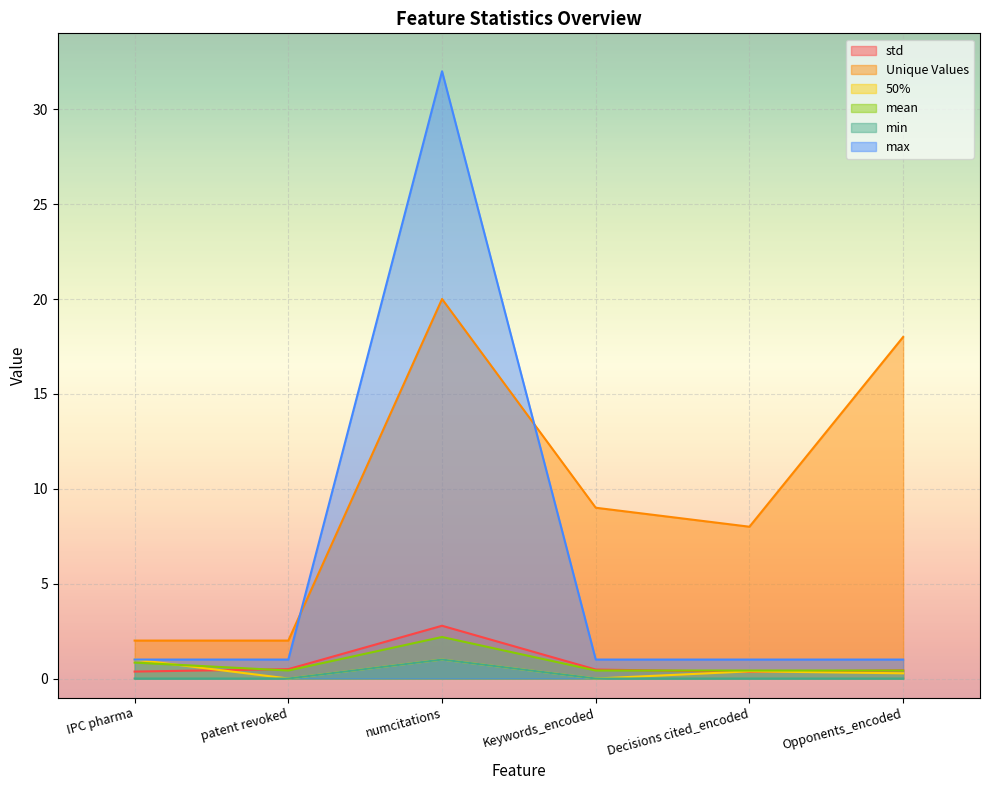

What is the spread (max minus min) of values at IPC pharma?

2.0